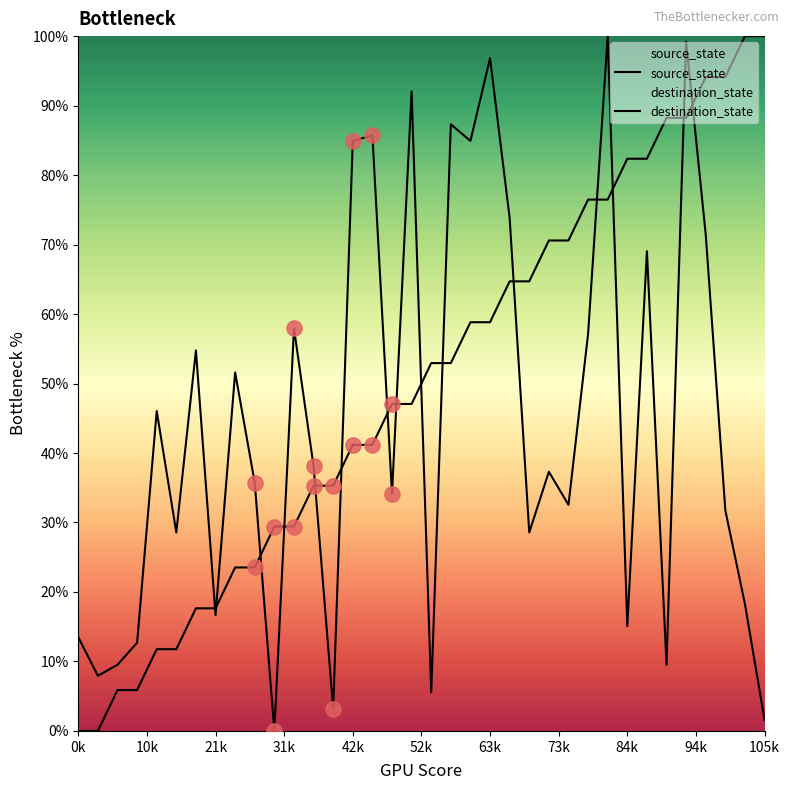

Which series contains the highest Y value?

source_state